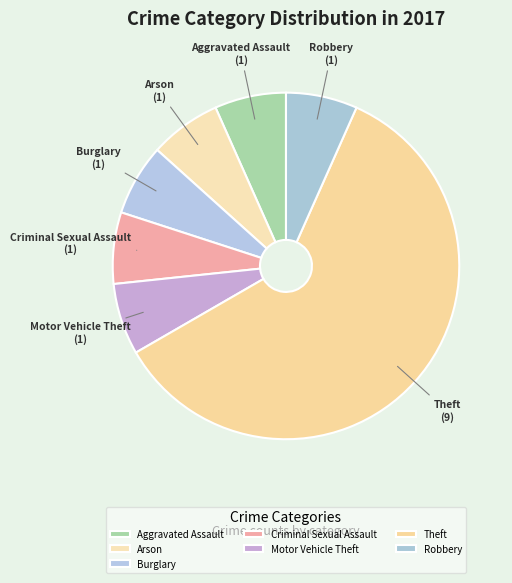

Does Theft account for over 50% of the chart?

Yes